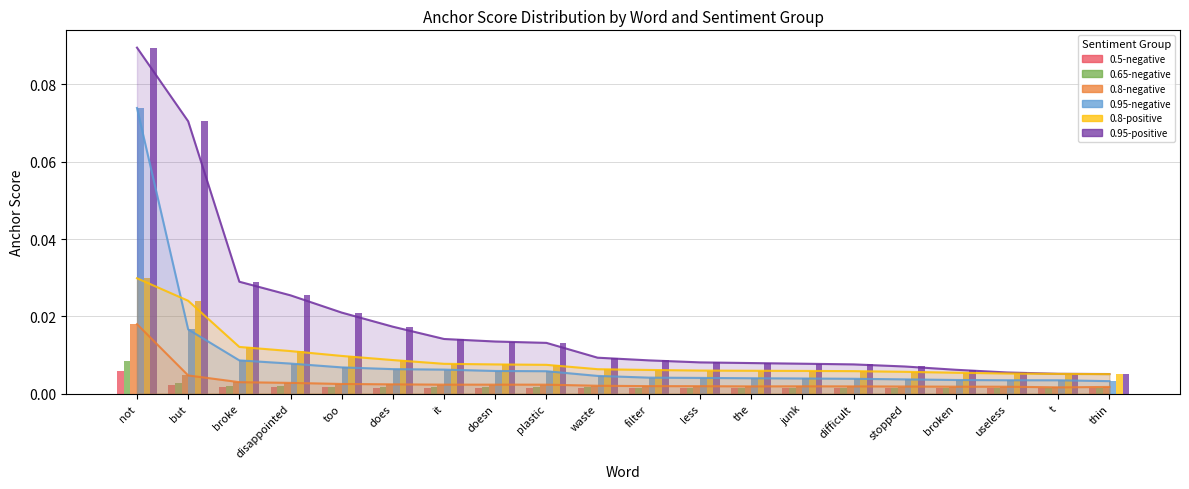

The 0.5-negative series shows 0.0 at less. True or false?

True